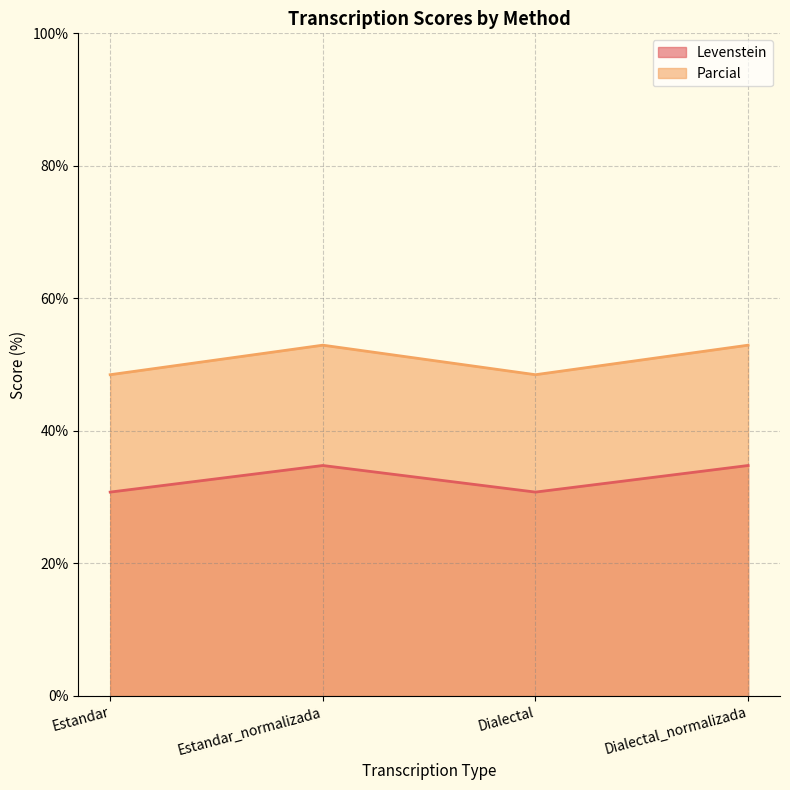

True or false: Levenstein has a value of 30.8 at Dialectal.

True